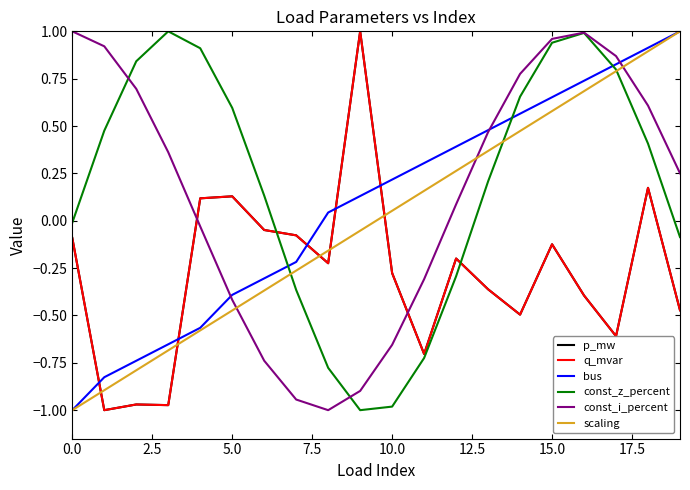

Is this an area chart (filled region under the line)?

No